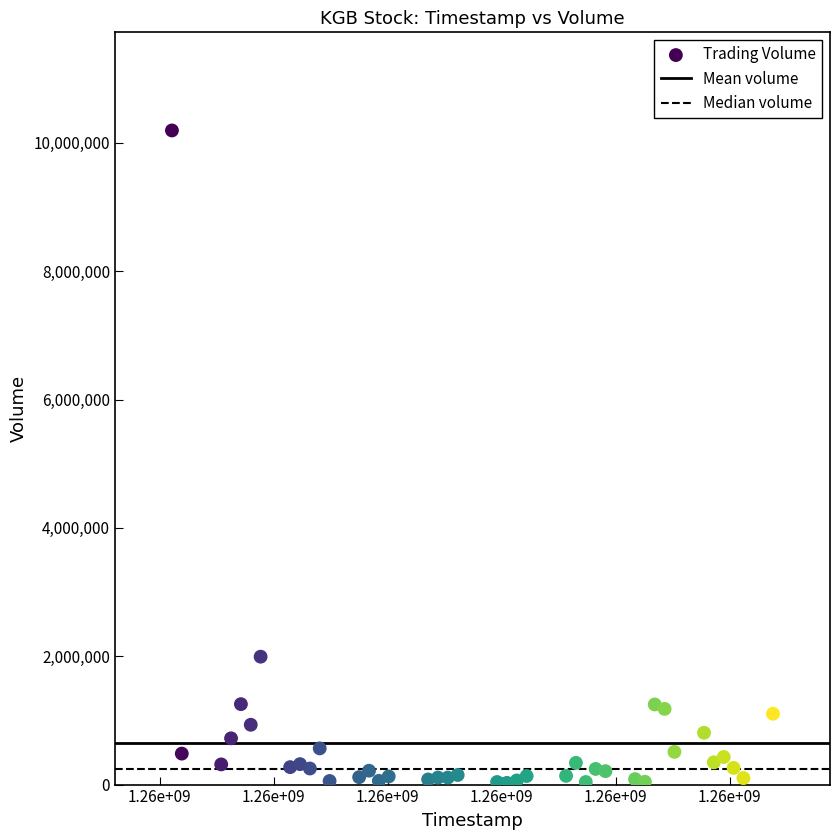

What is the range of X values (max minus min)?

5270400